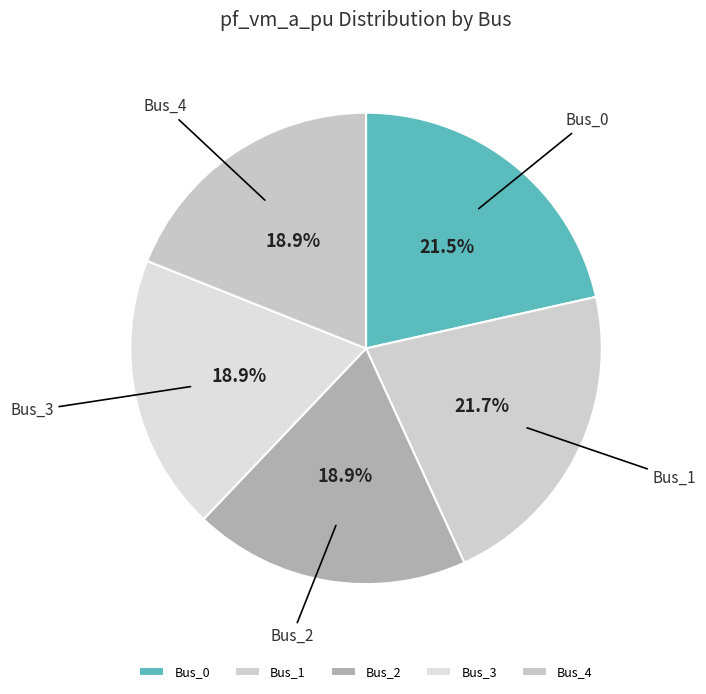

Does Bus_4 account for over 50% of the chart?

No